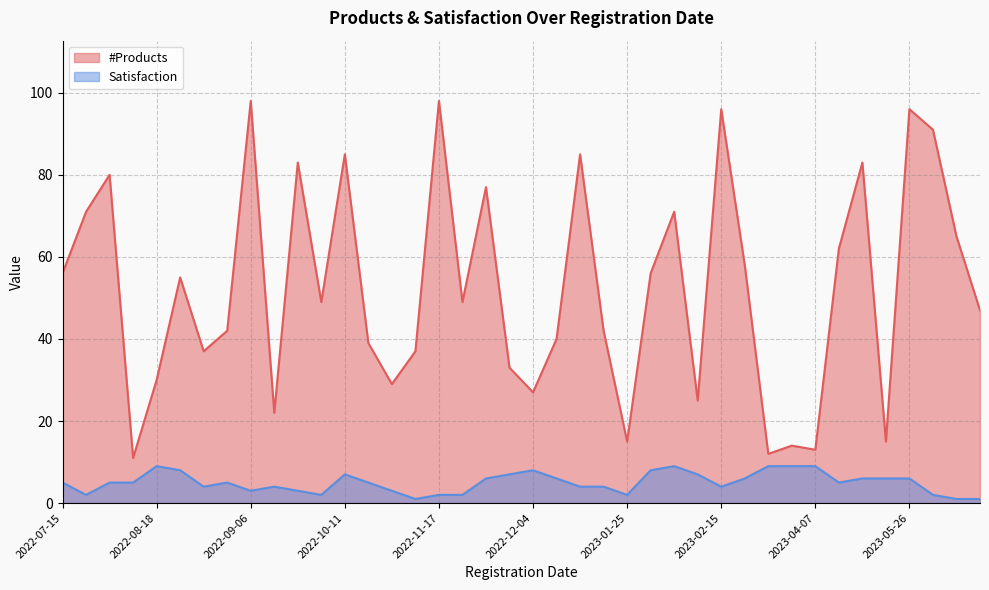

What is the greatest value displayed?

98